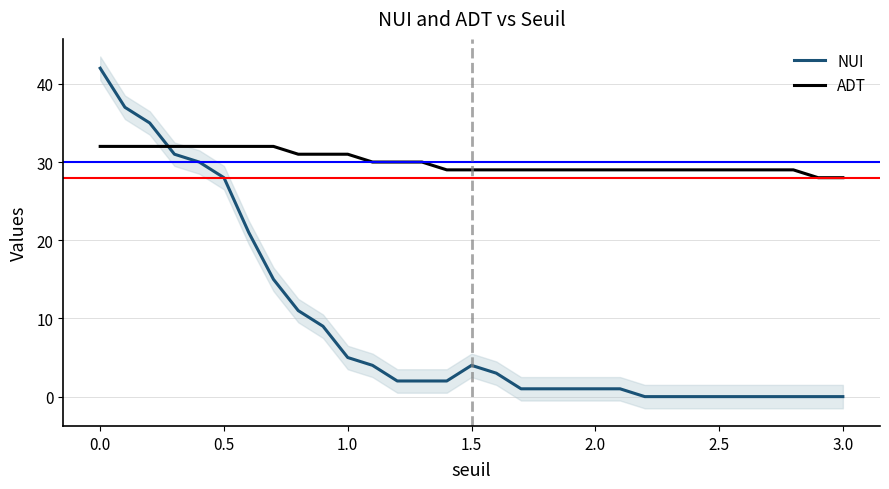

What is the highest value of the ADT series?

32